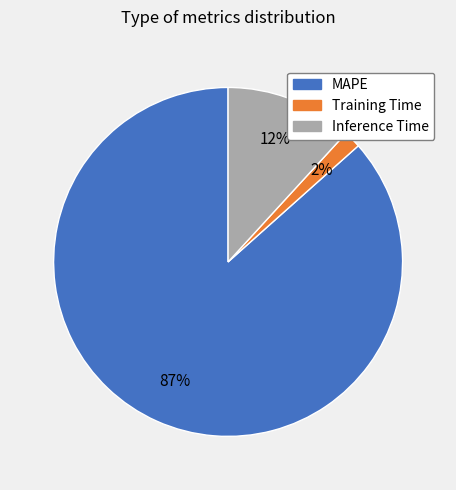

Which has a higher value, Inference Time or Training Time?

Inference Time